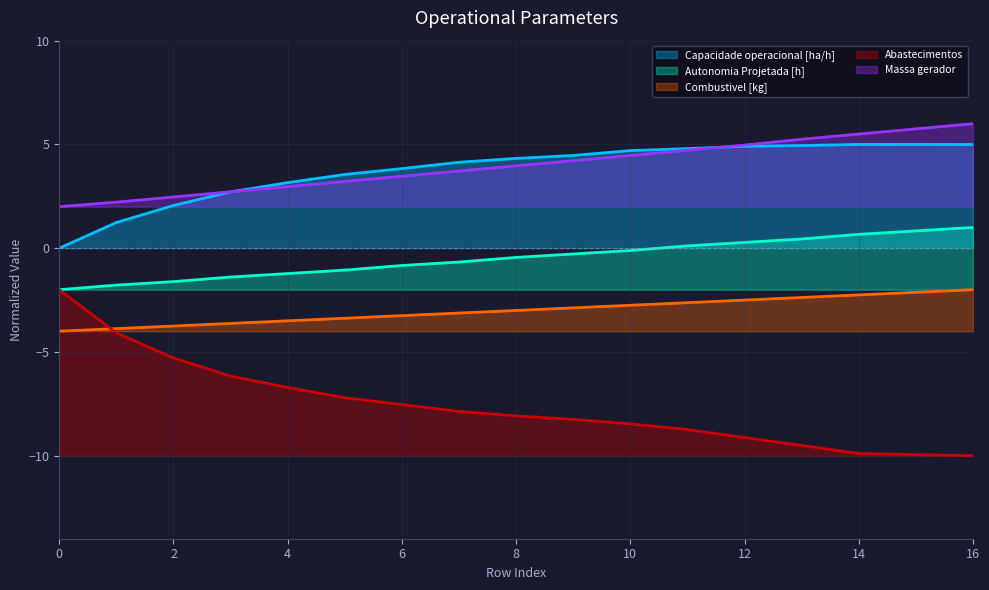

Which has a higher value, 2 or 13?

13